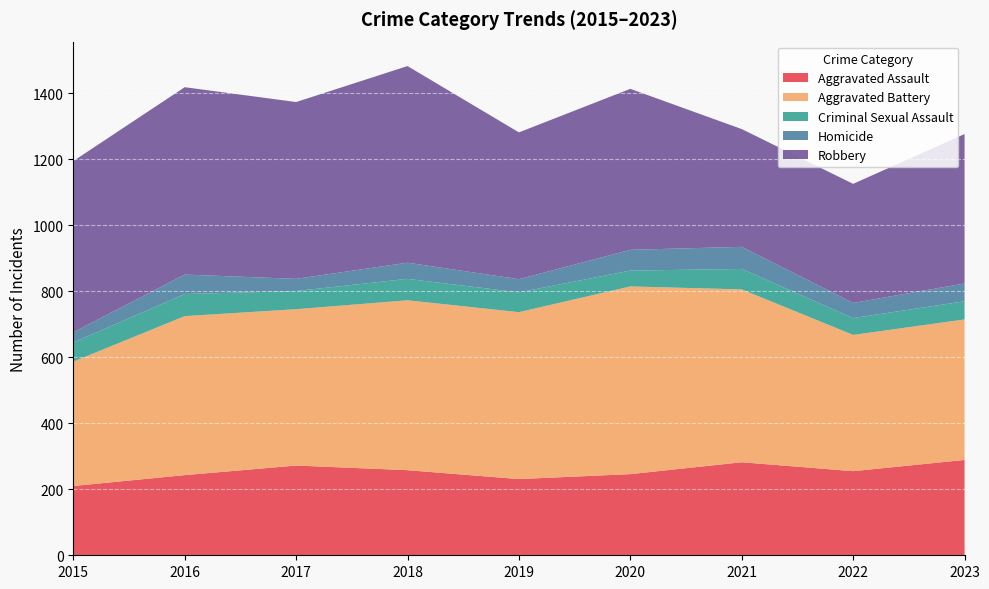

Reading right to left, list all the values displayed in this chart.

Aggravated Assault: 2023=289	2022=255	2021=282	2020=246	2019=231	2018=258	2017=272	2016=243	2015=210
Aggravated Battery: 2023=426	2022=413	2021=524	2020=569	2019=506	2018=515	2017=474	2016=482	2015=377
Criminal Sexual Assault: 2023=55	2022=51	2021=62	2020=48	2019=60	2018=65	2017=55	2016=67	2015=58
Homicide: 2023=54	2022=46	2021=67	2020=63	2019=40	2018=49	2017=37	2016=59	2015=31
Robbery: 2023=453	2022=361	2021=357	2020=488	2019=445	2018=596	2017=536	2016=568	2015=519